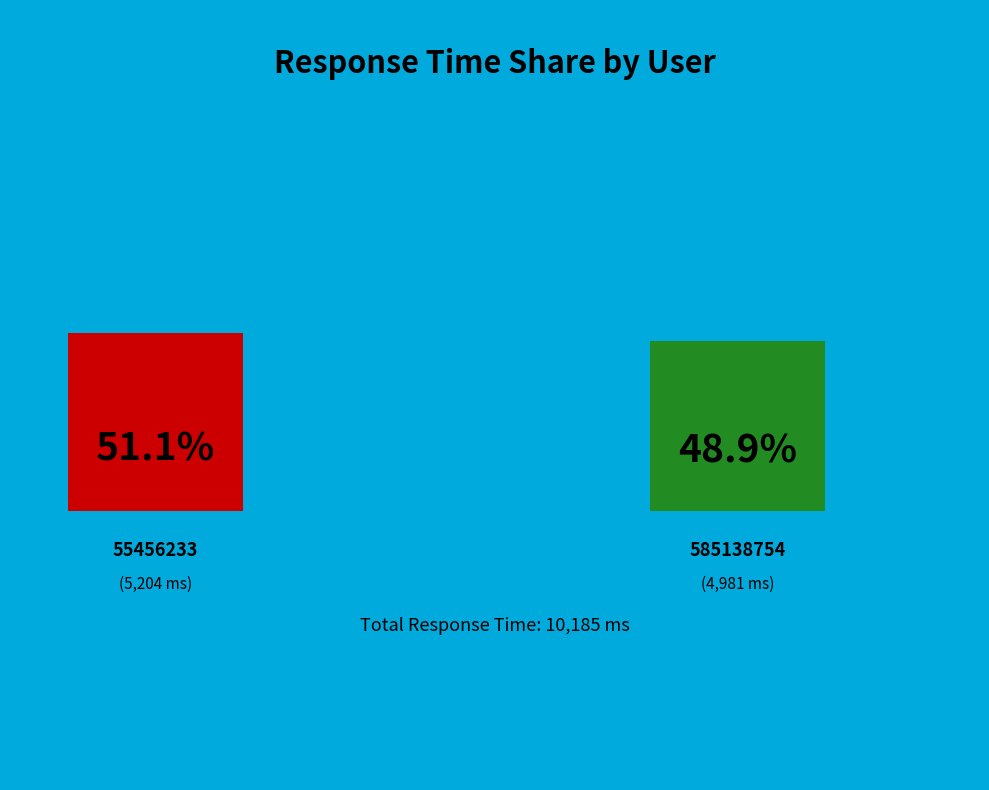

Is it true that 55456233 is 56% of the pie?

False